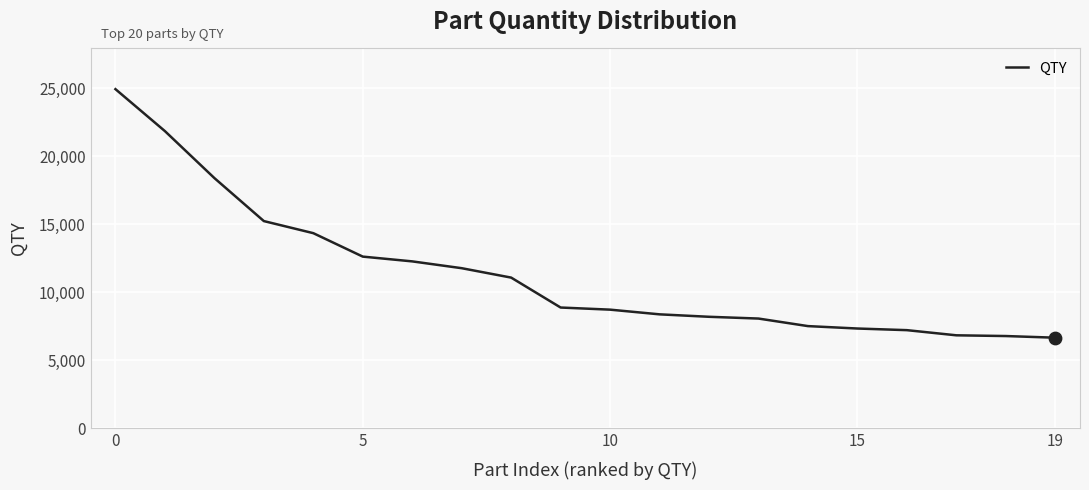

What is the maximum value shown in the chart?

24946